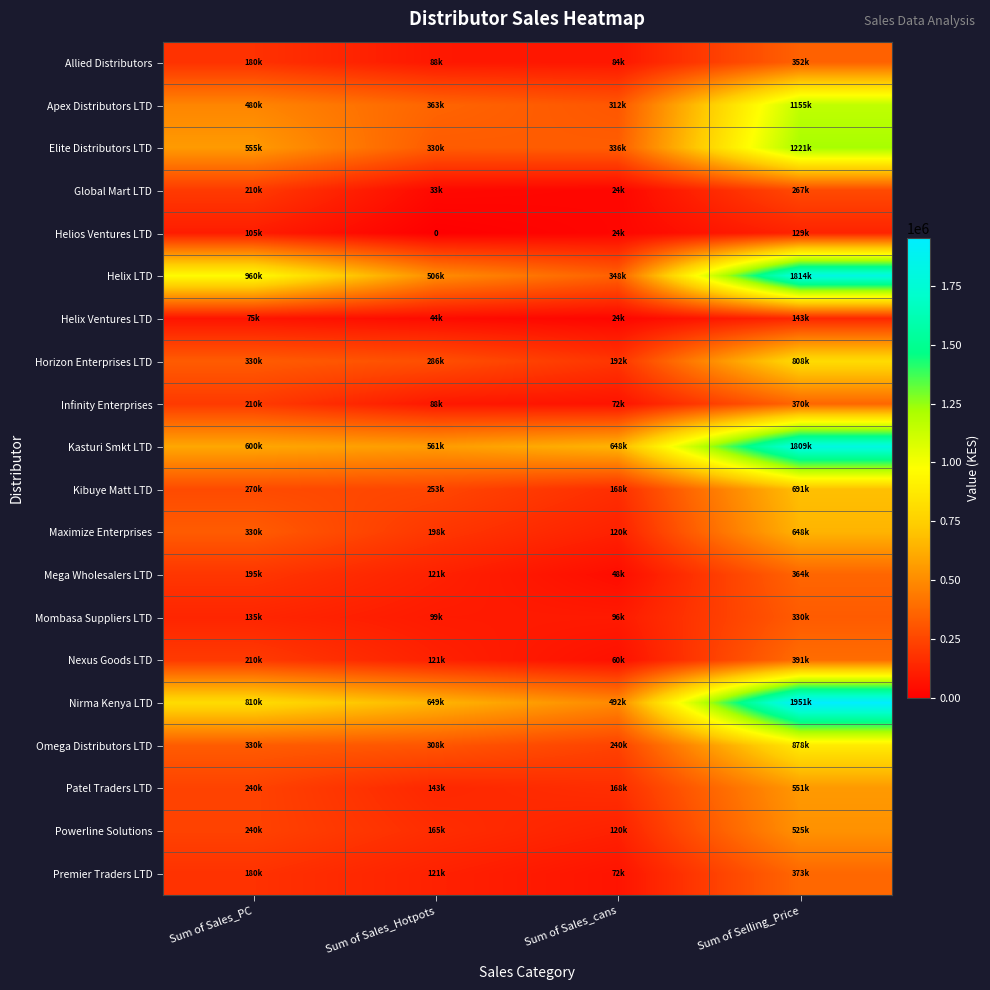

What is the sum of the Omega Distributors LTD values at Sum of Sales_PC and Sum of Sales_cans?

570000